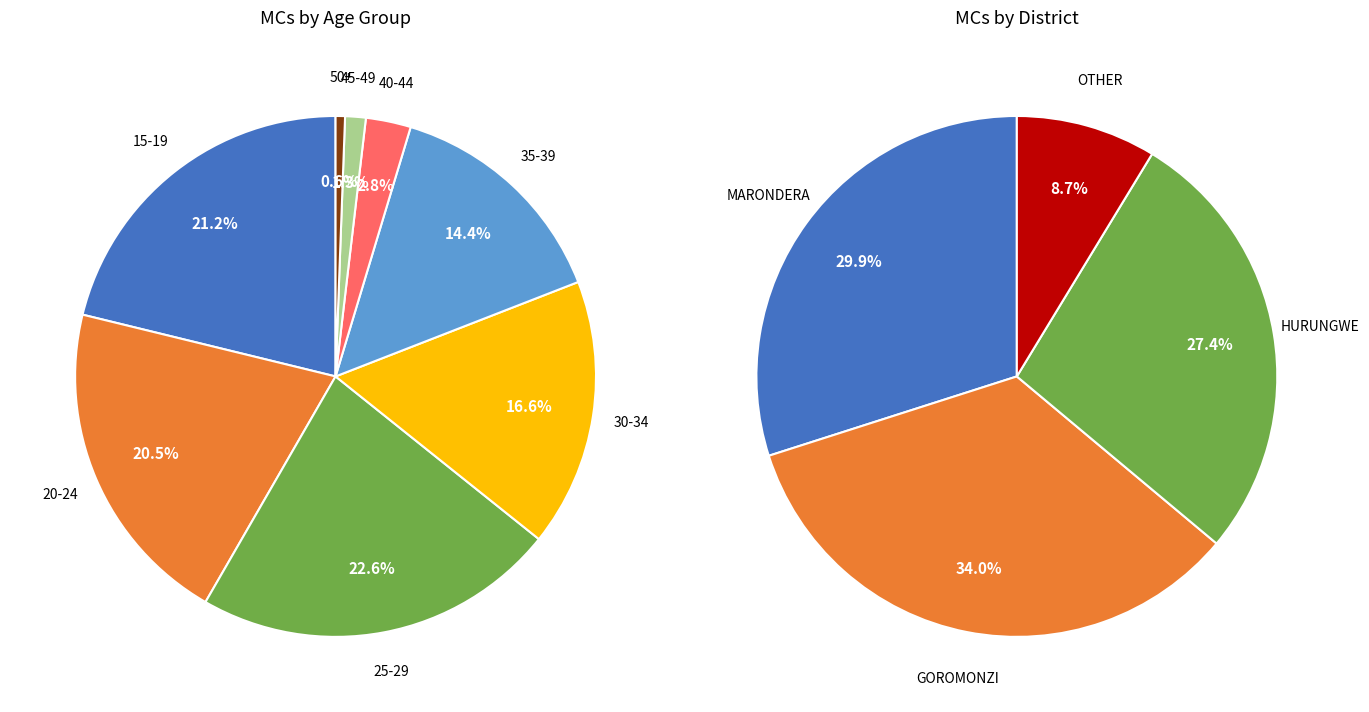

Which category has the smallest portion of the pie?

50+